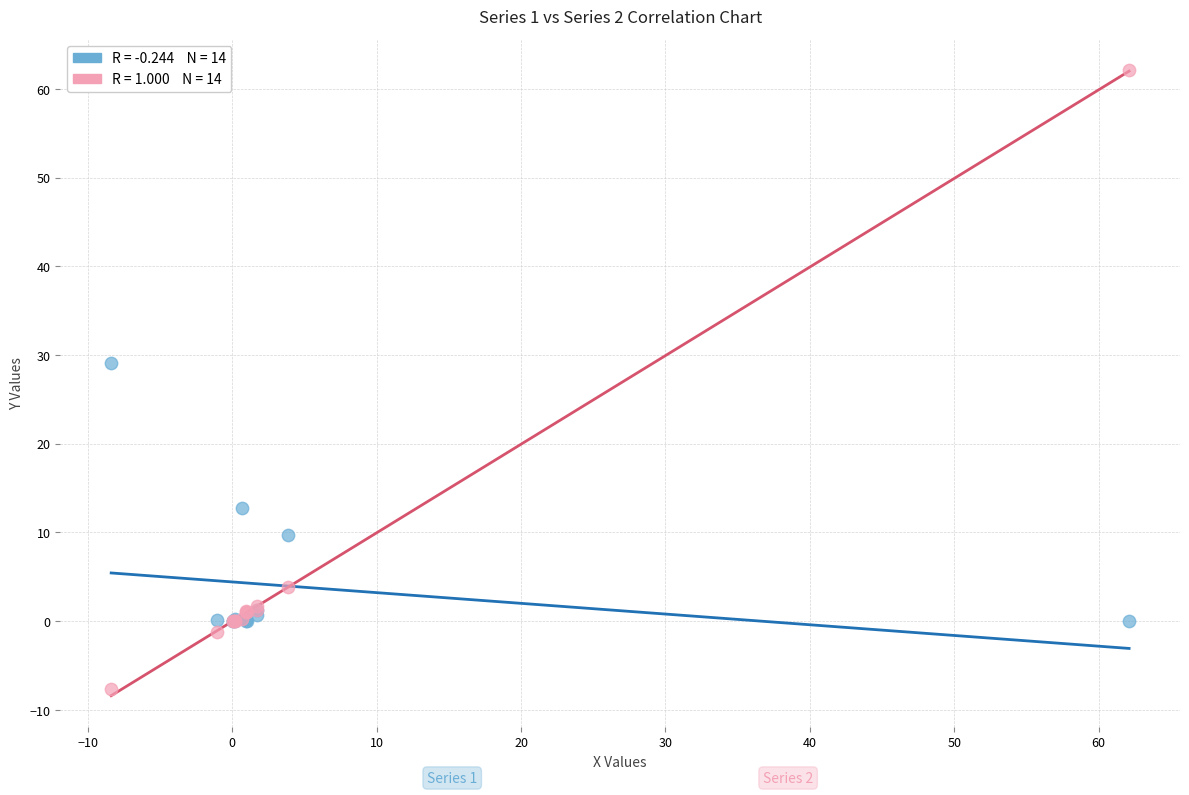

Across all series, what Y value is closest to 27?

29.1